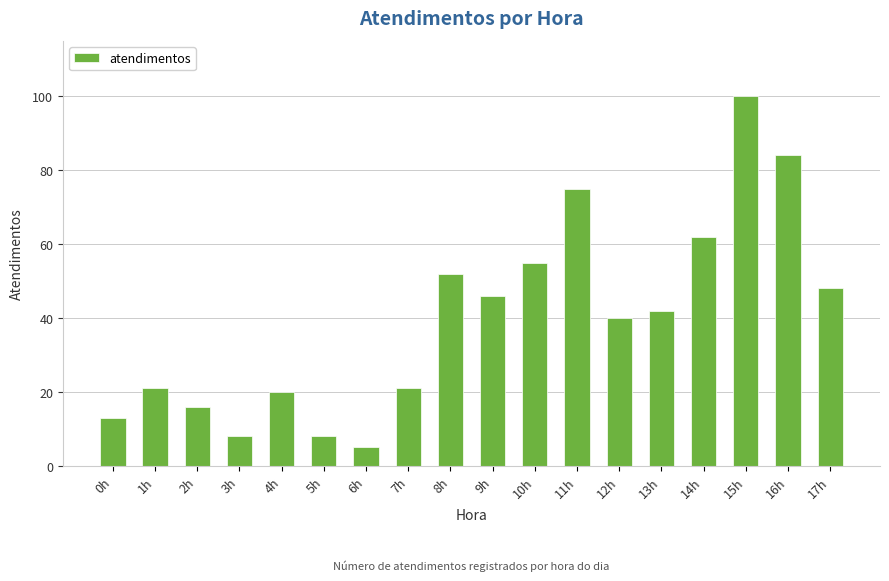

What is the value of the 17th bar from the left?

84